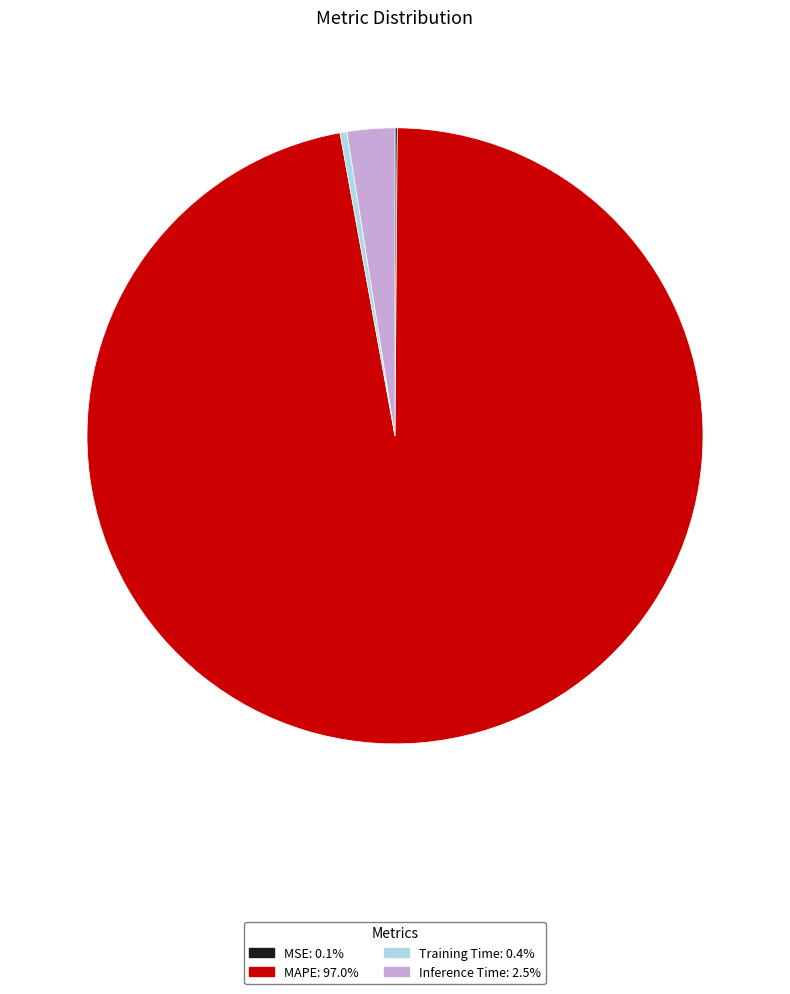

What is the majority slice?

MAPE